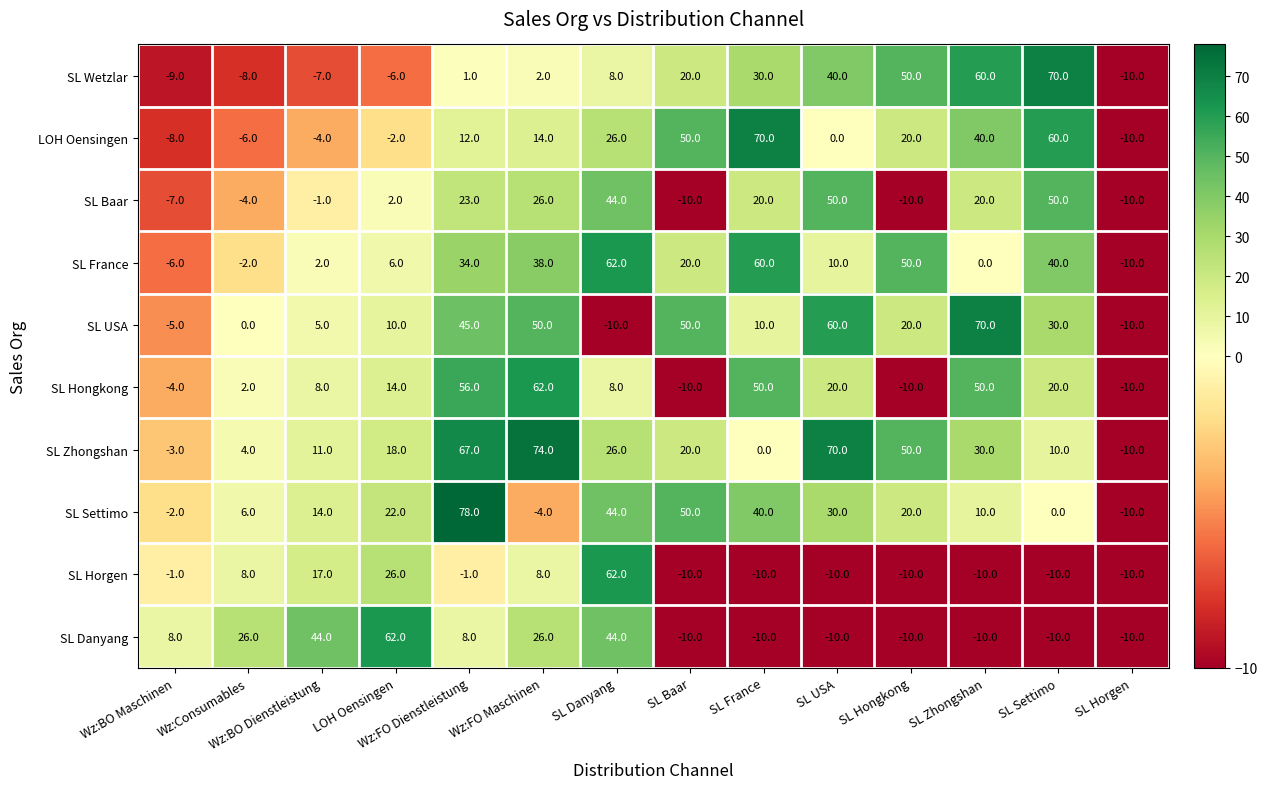

Is it true that SL Zhongshan equals 16 at SL Danyang?

False